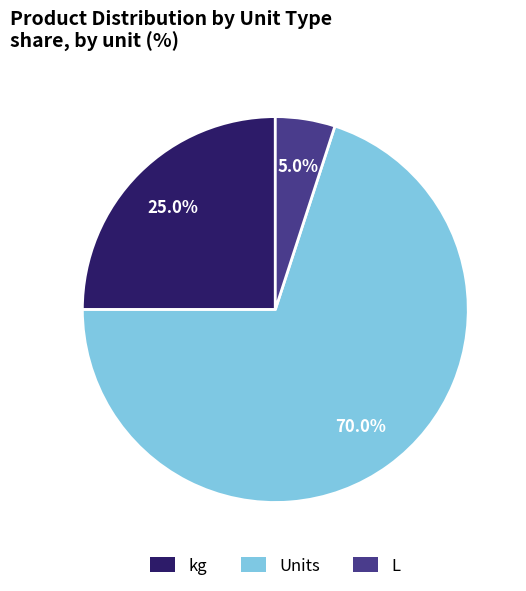

Is there any slice that represents more than half of the pie?

Yes